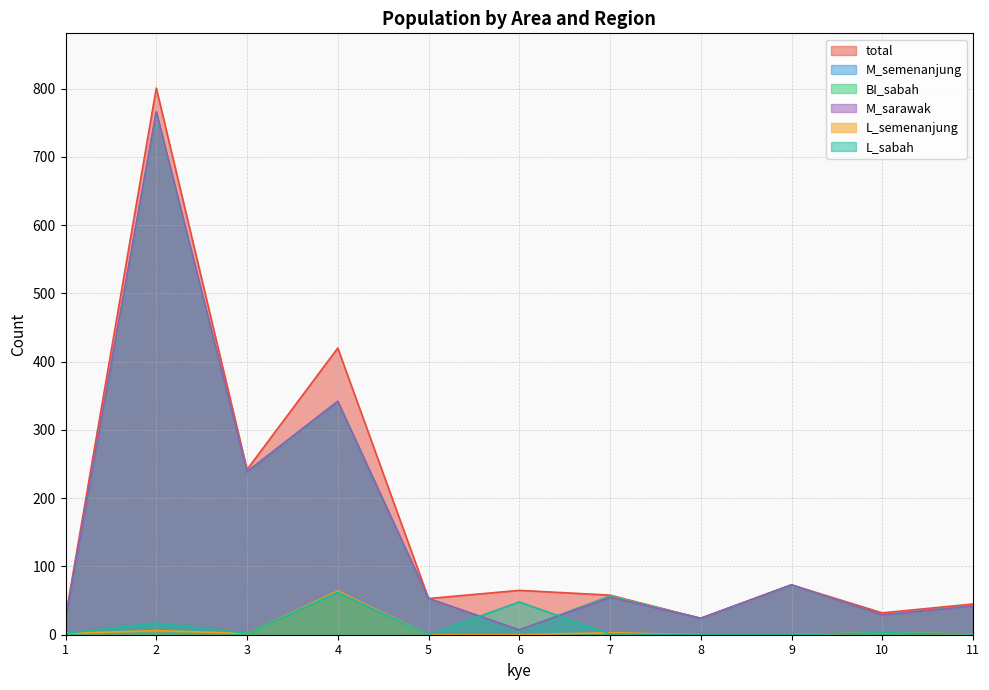

What are all the series names shown in the legend?

total, M_semenanjung, BI_sabah, M_sarawak, L_semenanjung, L_sabah